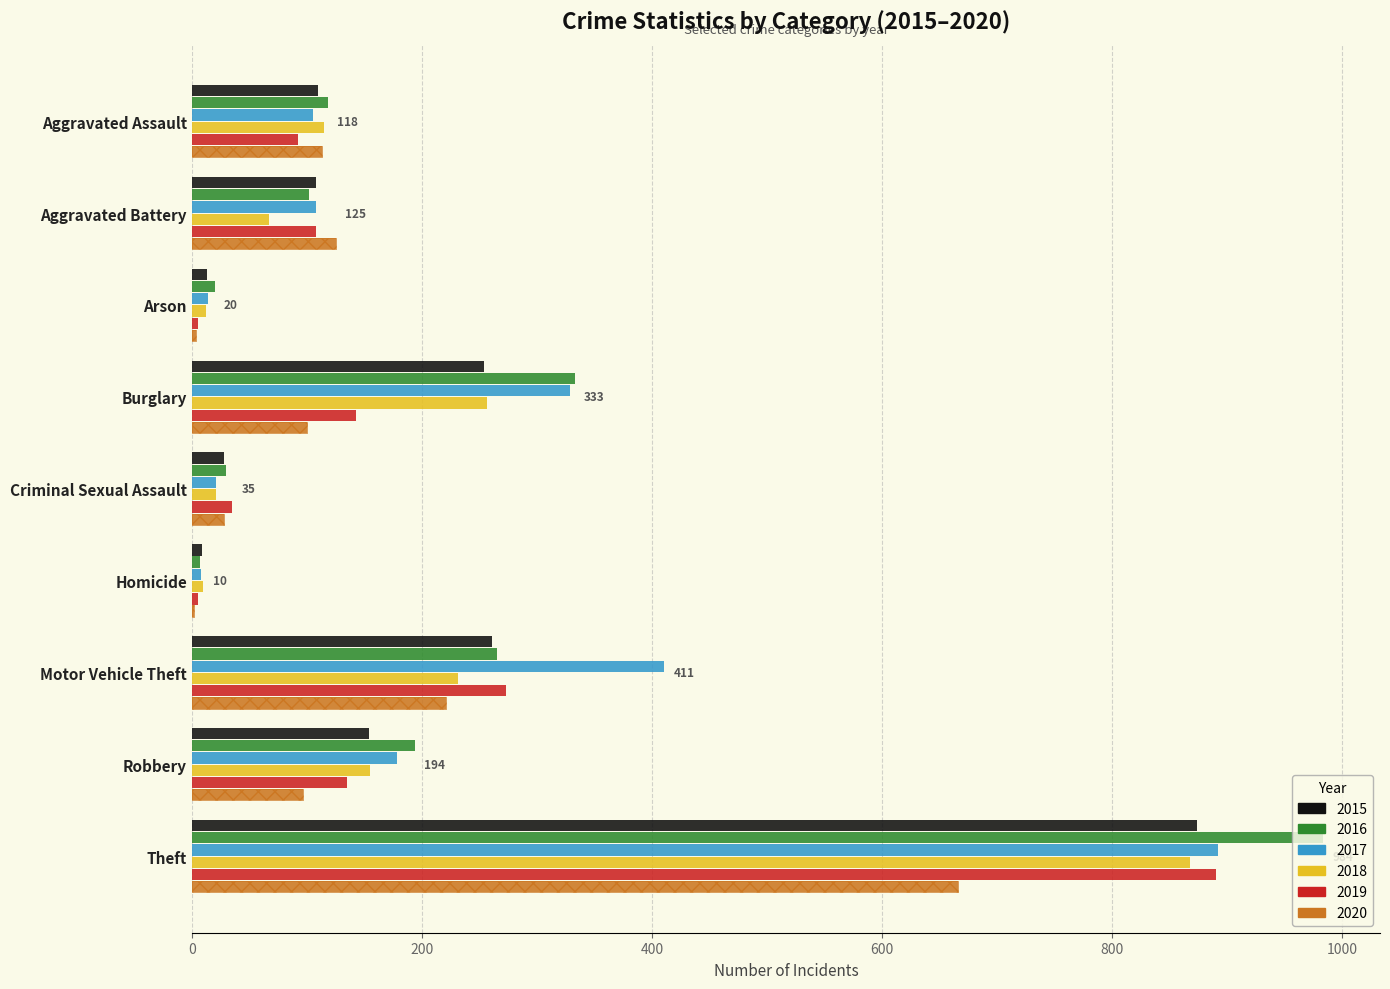

What is the spread (max minus min) of values at Aggravated Battery?

58